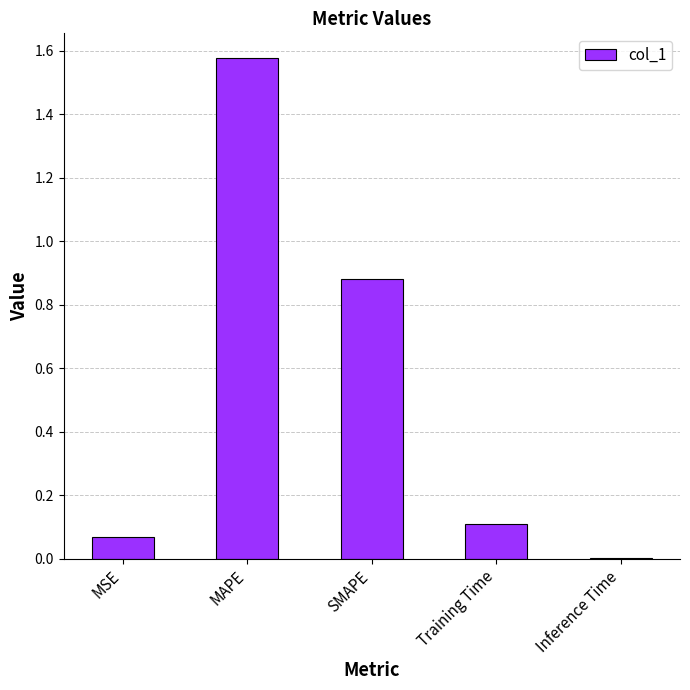

Which category has the highest value across all series?

MAPE